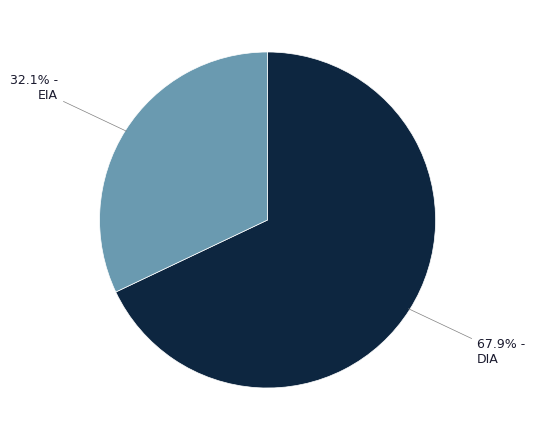

What percentage is NOT represented by DIA?

32.1%